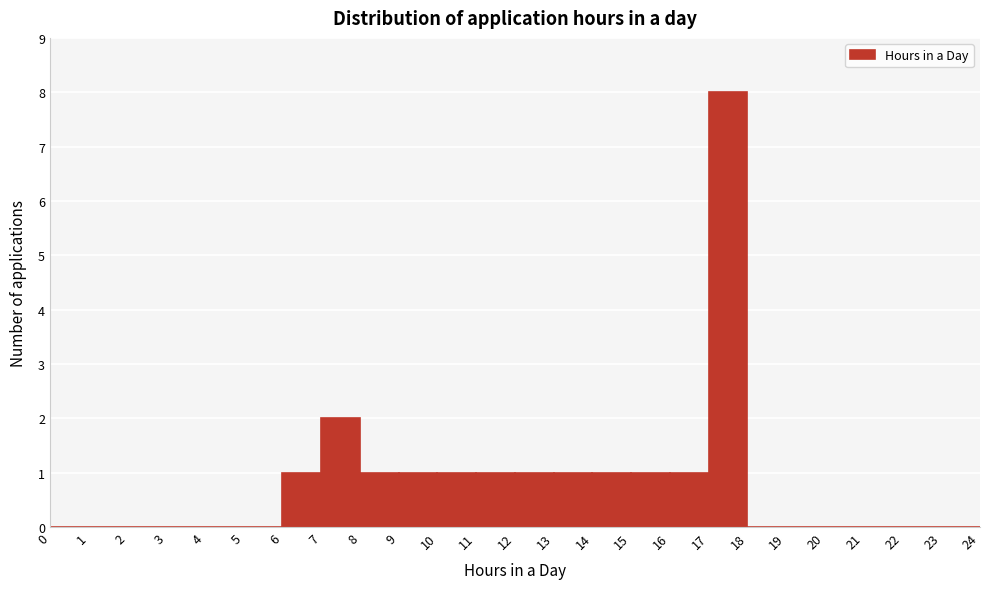

How tall is the bar that spans 8 to 9 on the x-axis? The values are not printed on the chart, so give them approximately, as read against the axis.

1